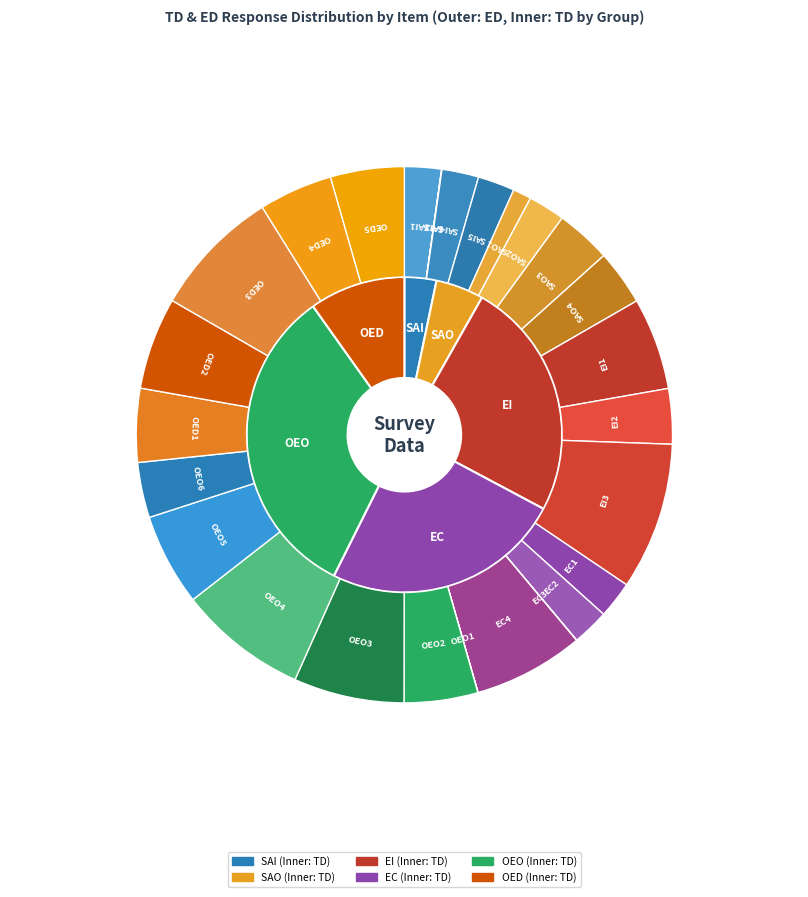

To the nearest percent, what is the difference between the largest and smallest slice percentages?

18%